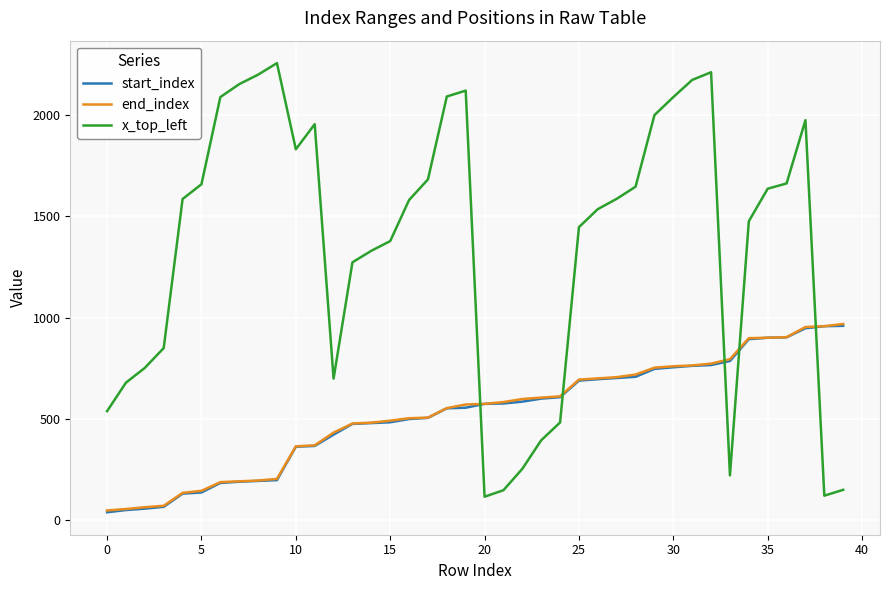

Does the chart have visible grid lines?

Yes